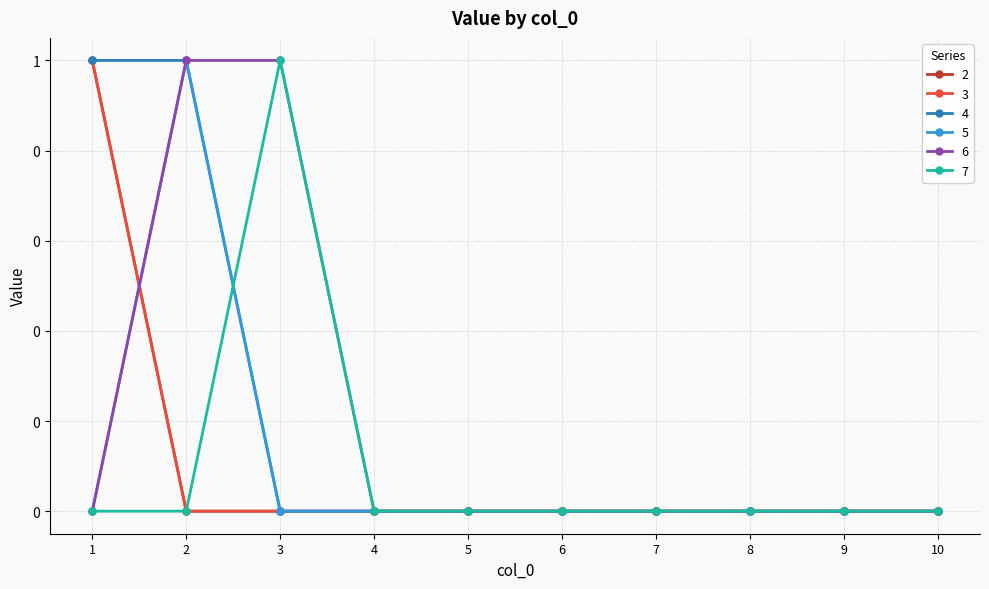

Reading left to right, list all the values displayed in this chart.

2: 1	0	0	0	0	0	0	0	0	0
3: 1	0	0	0	0	0	0	0	0	0
4: 1	1	0	0	0	0	0	0	0	0
5: 0	1	0	0	0	0	0	0	0	0
6: 0	1	1	0	0	0	0	0	0	0
7: 0	0	1	0	0	0	0	0	0	0